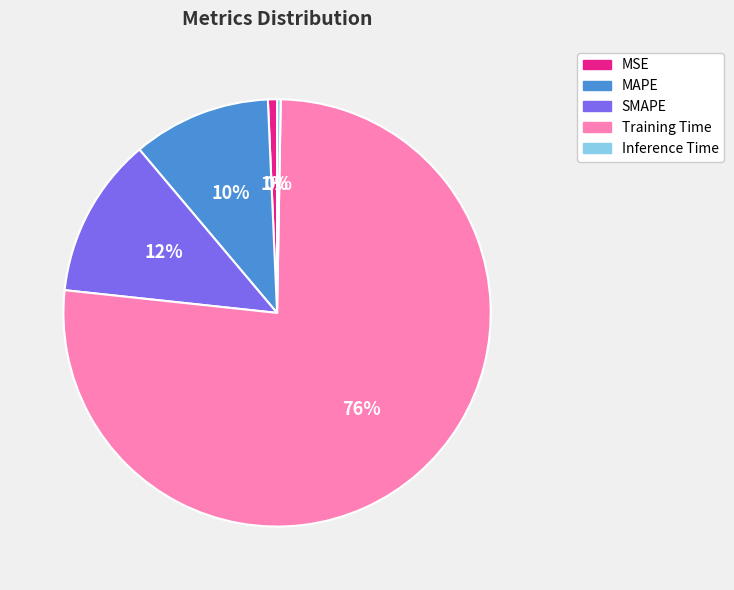

What is the largest slice in the pie chart?

Training Time